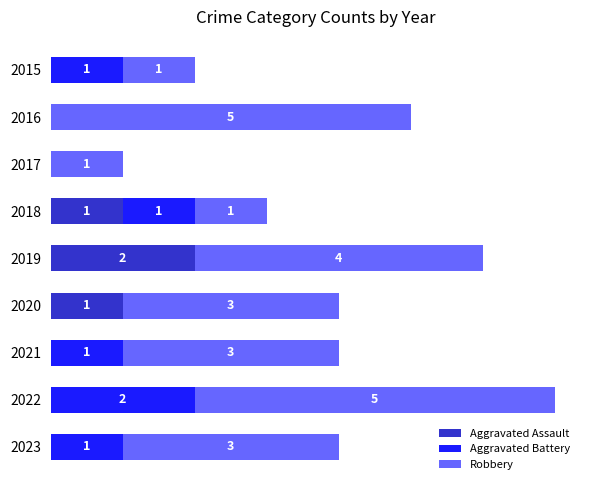

Reading right to left, list all the values displayed in this chart.

Aggravated Assault: 0	0	0	1	2	1	0	0	0
Aggravated Battery: 1	2	1	0	0	1	0	0	1
Robbery: 3	5	3	3	4	1	1	5	1